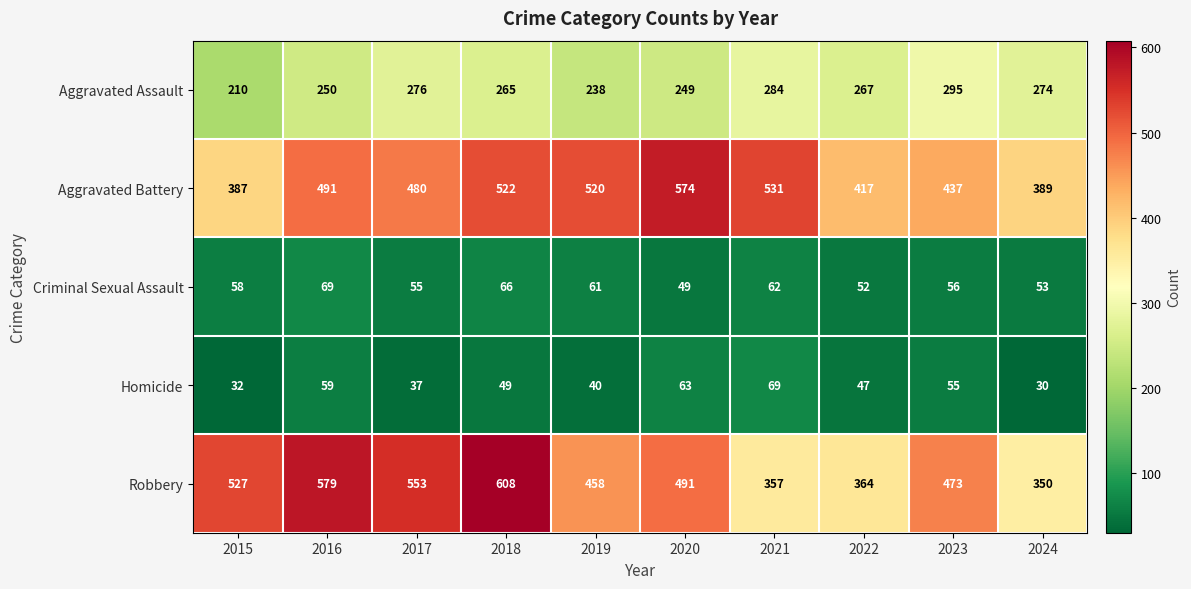

Which category has the highest value across all series?

2018